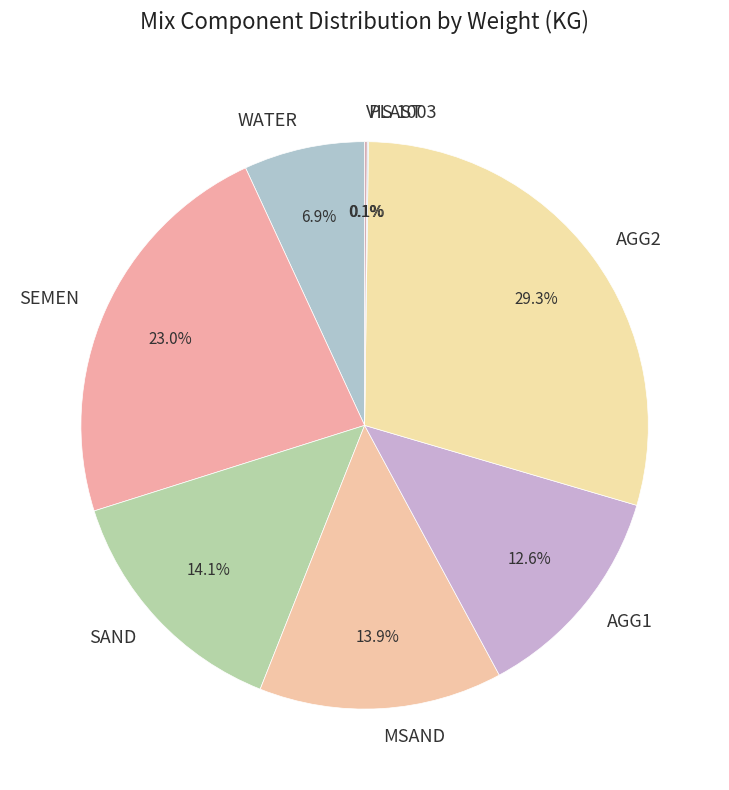

To the nearest percent, what is the average slice percentage?

12%